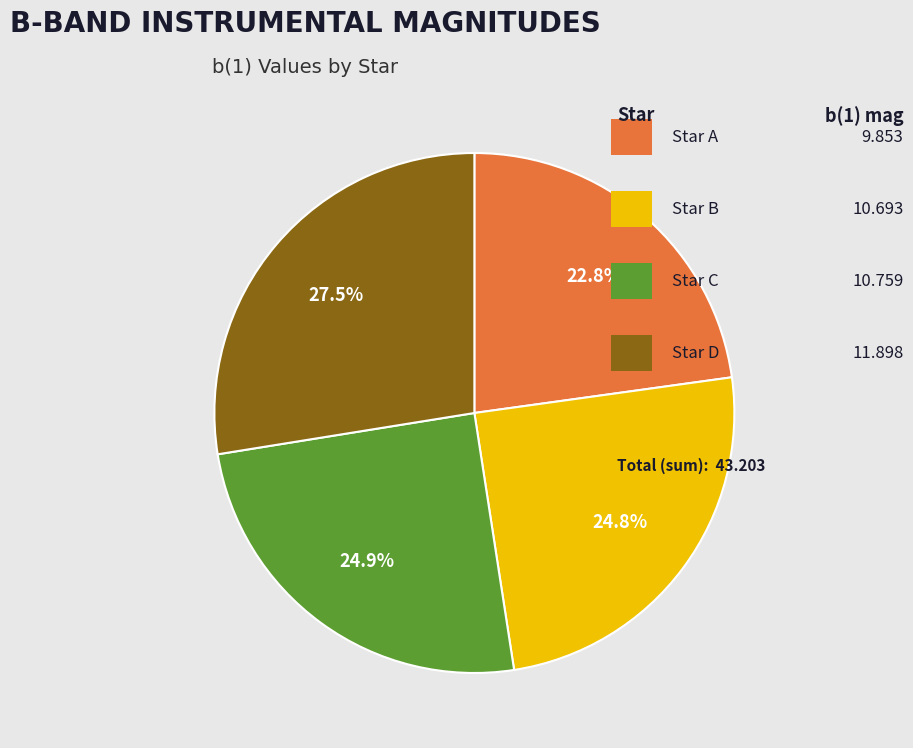

Count the number of slices in the pie.

4